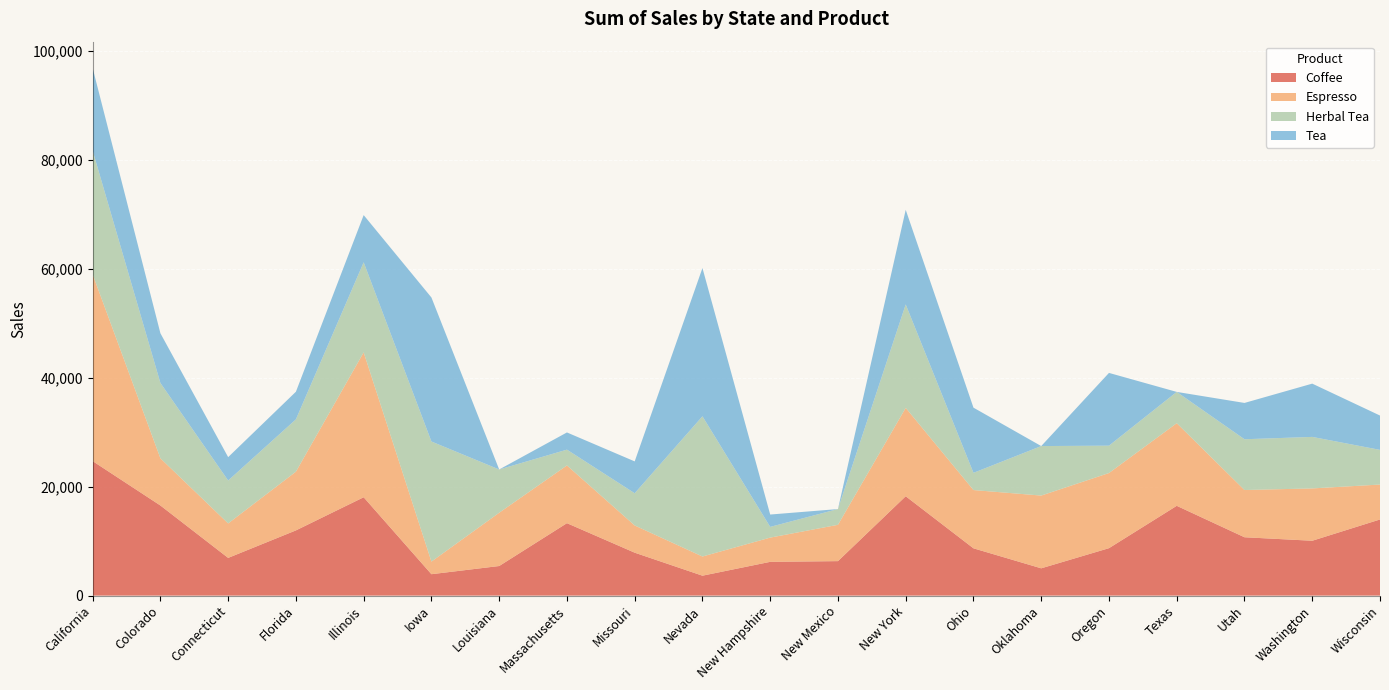

Reading right to left, transcribe all the data shown in this chart.

Coffee: 13979	10073	10714	16488	8708	5009	8683	18245	6330	6198	3655	7881	13301	5432	3929	18061	11974	6923	16547	24698
Espresso: 6415	9609	8676	15174	13802	13362	10700	16230	6670	4450	3522	4998	10602	9784	2313	26608	10785	6330	8667	34299
Herbal Tea: 6369	9464	9324	5748	5027	9092	3160	18997	2892	1972	25752	5919	2902	7945	22058	16547	9609	7881	13835	22721
Tea: 6306	9784	6670	0	13362	0	11974	17380	0	2267	27230	5849	3160	0	26450	8667	5075	4295	9130	15174